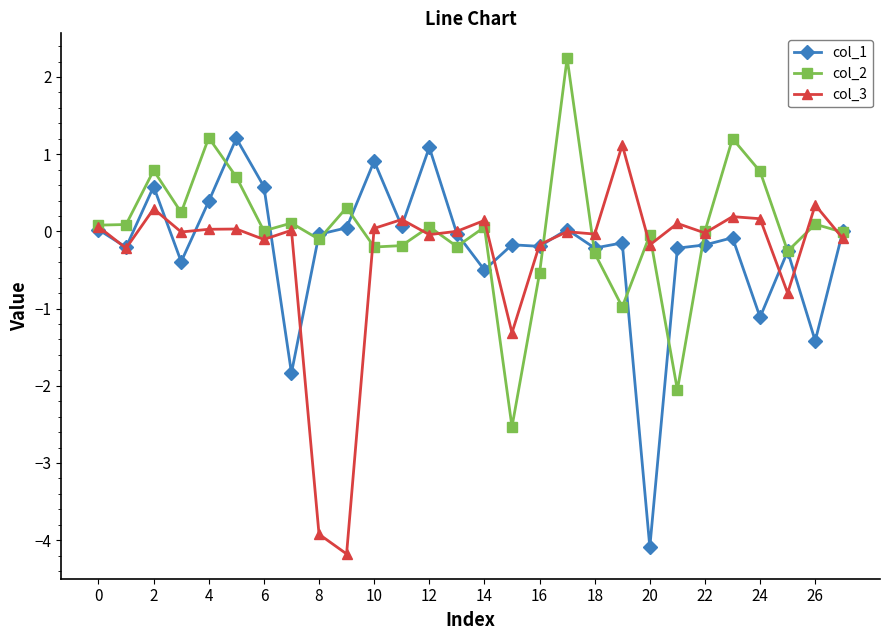

How many categories are shown in the chart?

28